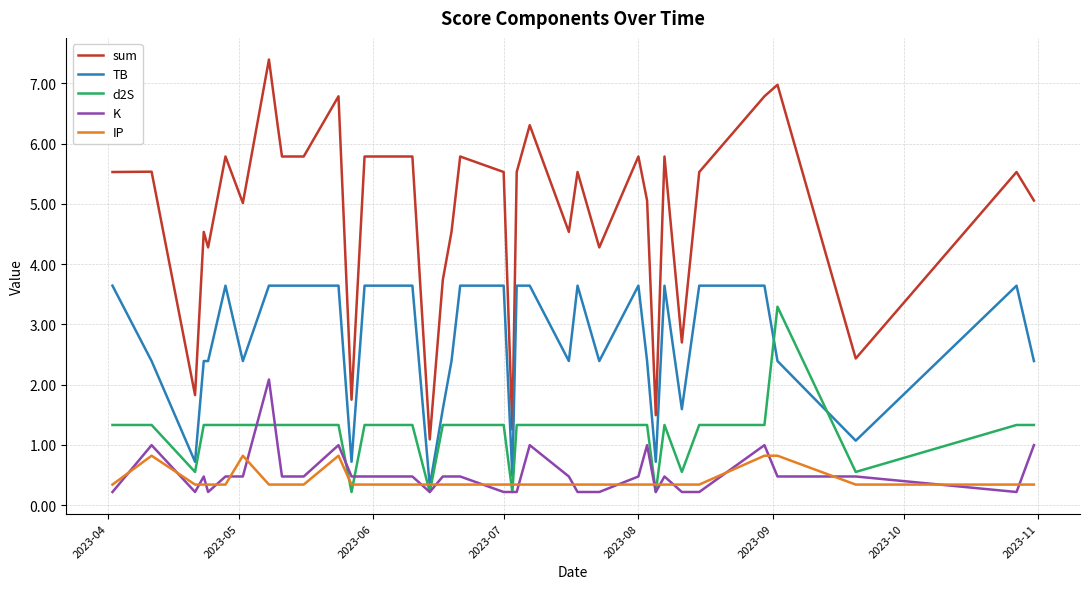

True or false: TB has more than 1 points higher than both neighbors.

True